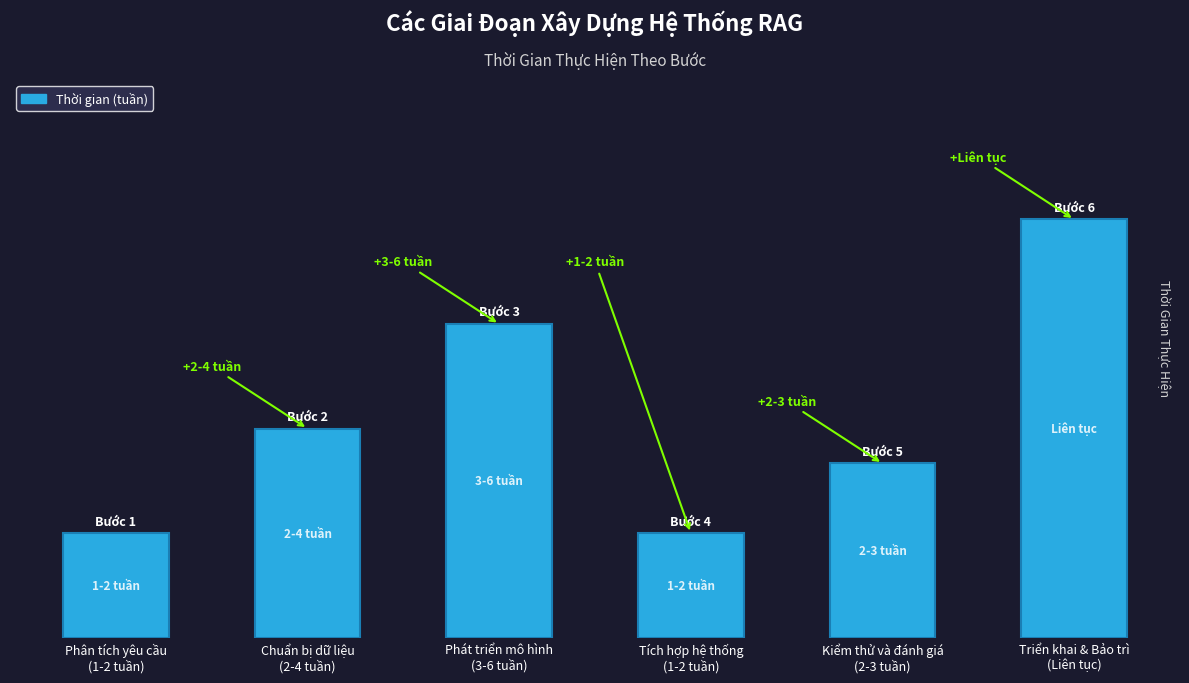

What is the label of the 6th bar from the right?

Phân tích yêu cầu
(1-2 tuần)